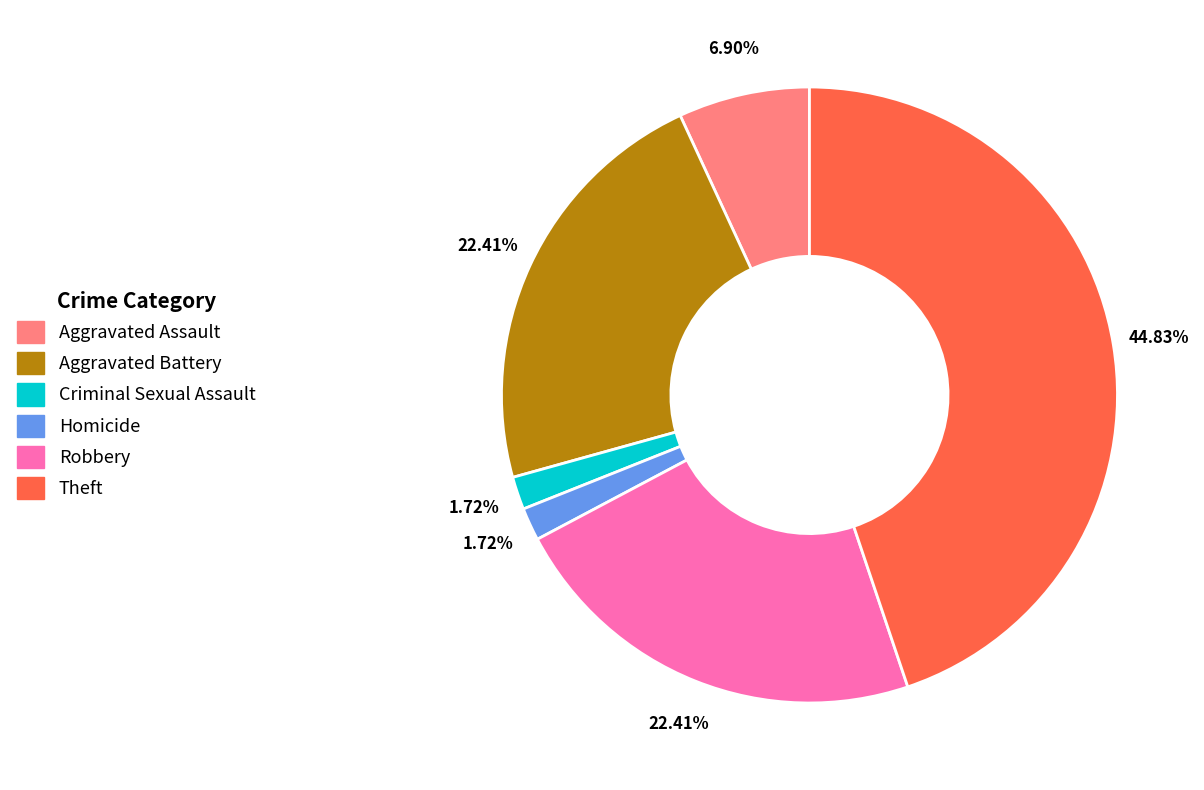

Is there any slice that represents more than half of the pie?

No